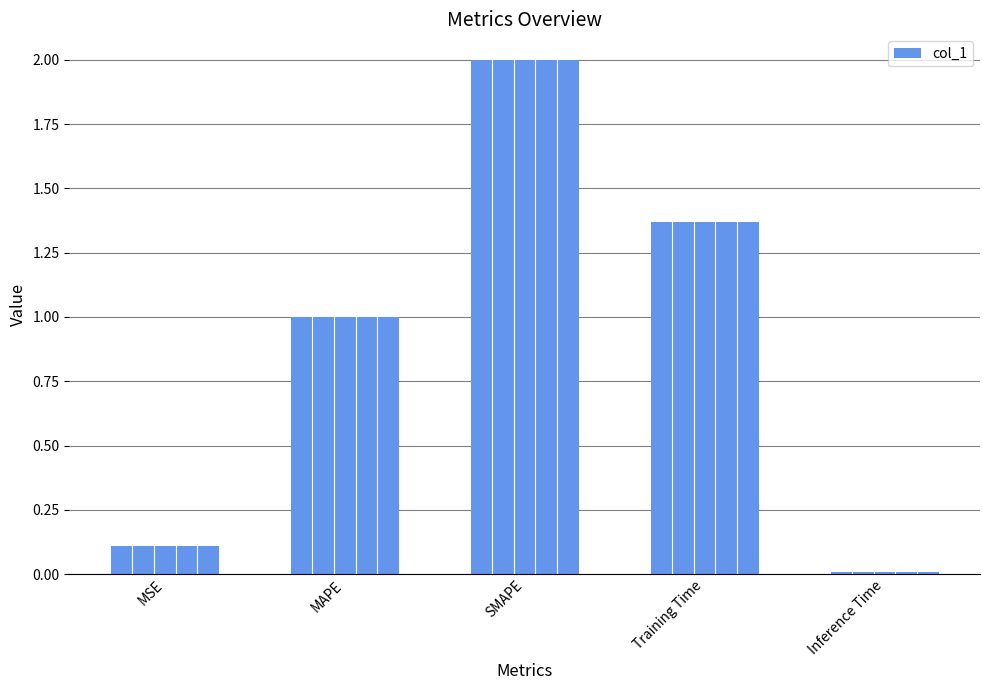

What is the difference between the maximum and minimum values?

2.0